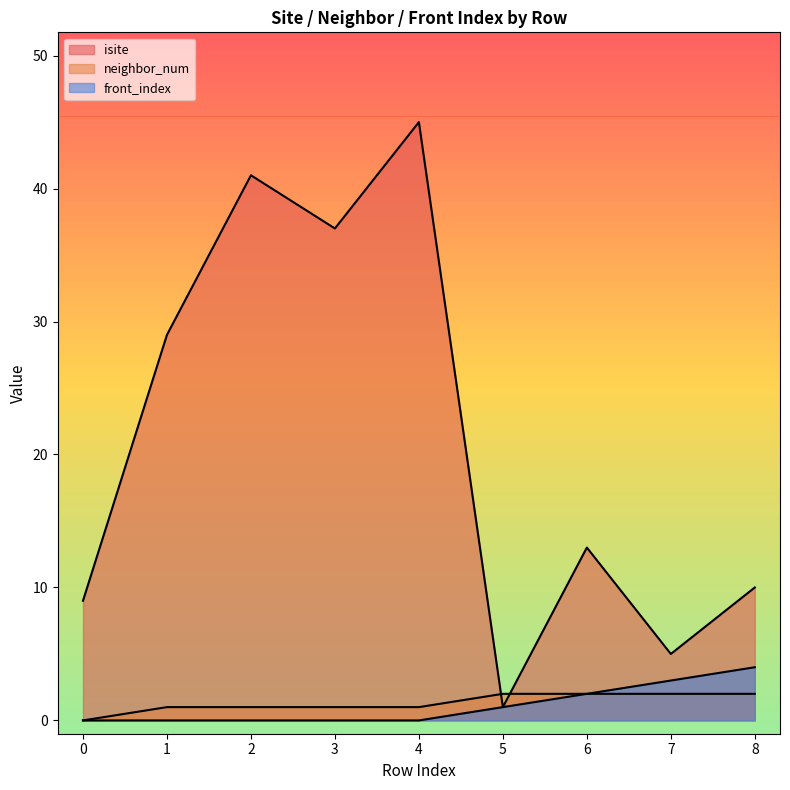

What is the spread (max minus min) of values at 4?

45